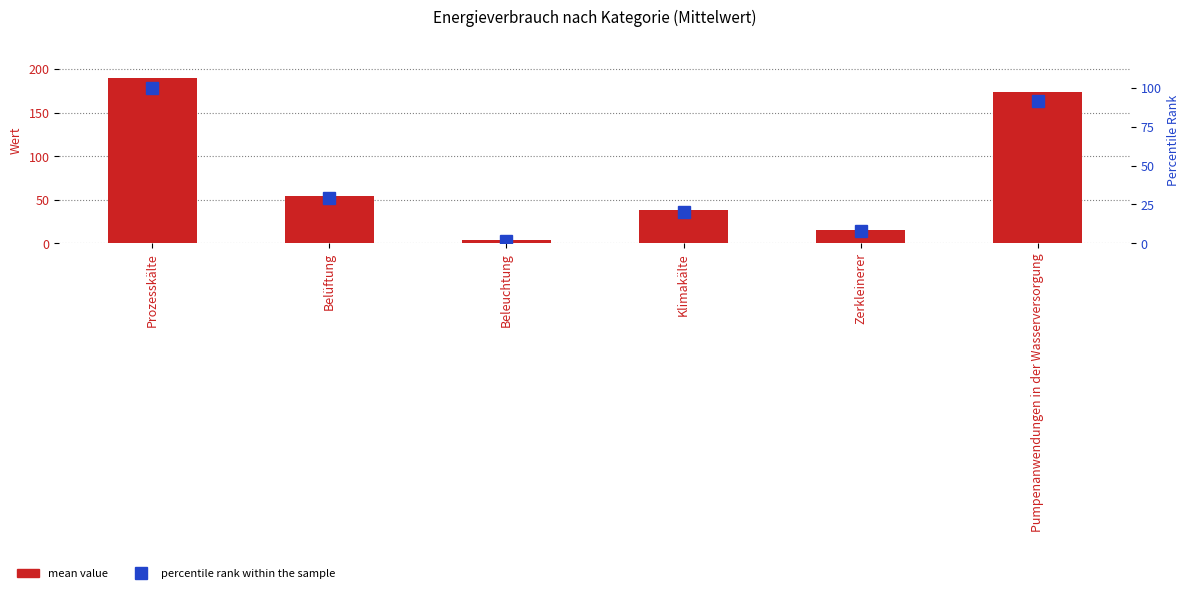

How many distinct data groups are displayed?

2